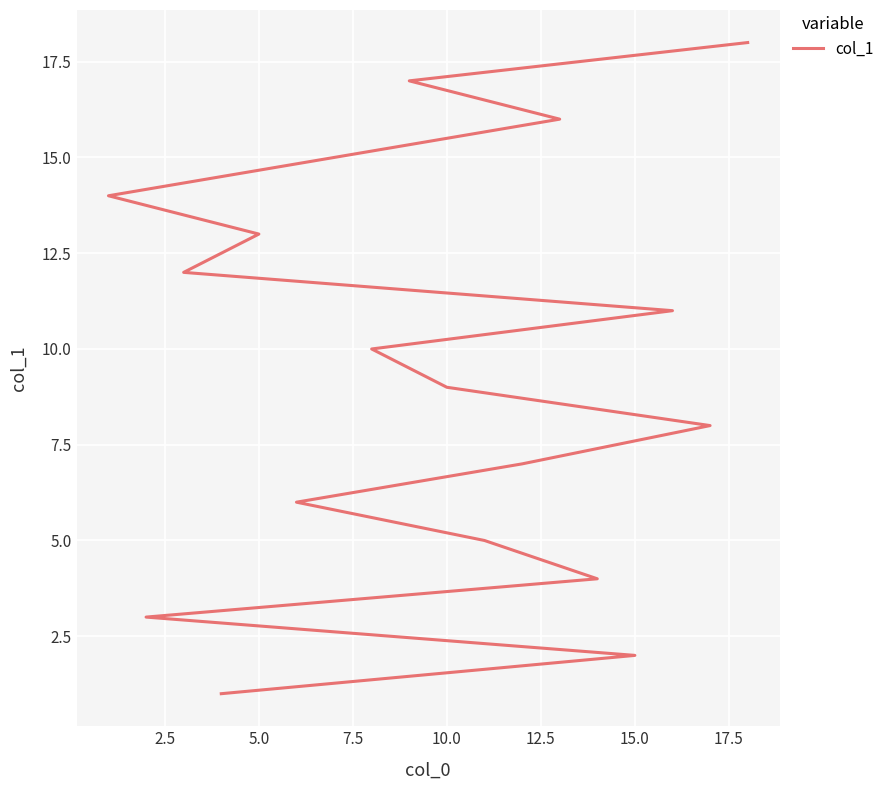

What is the minimum value shown in the chart?

1